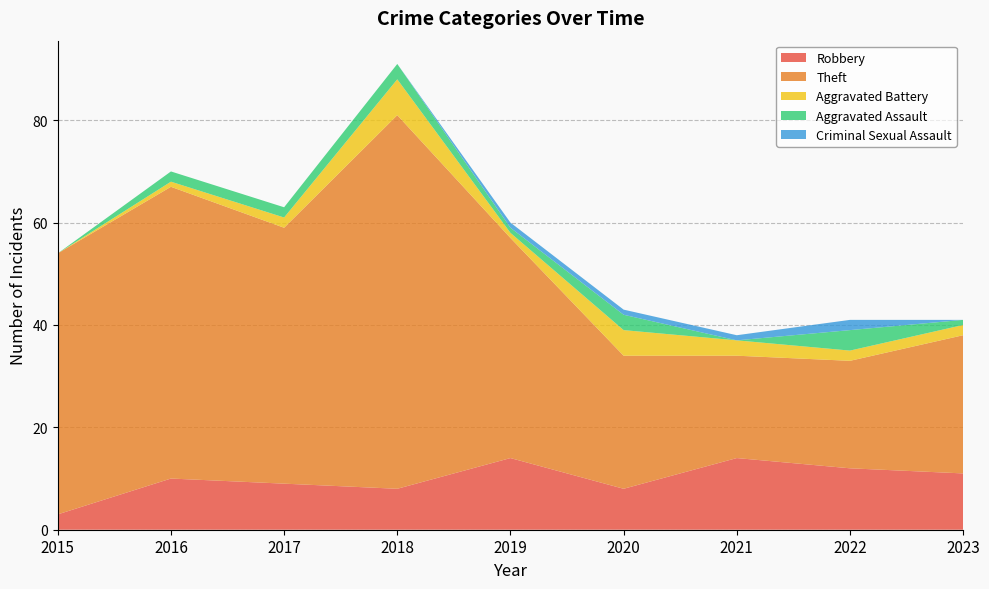

Reading right to left, what are all the values shown in this chart?

Robbery: 2023=11	2022=12	2021=14	2020=8	2019=14	2018=8	2017=9	2016=10	2015=3
Theft: 2023=27	2022=21	2021=20	2020=26	2019=43	2018=73	2017=50	2016=57	2015=51
Aggravated Battery: 2023=2	2022=2	2021=3	2020=5	2019=1	2018=7	2017=2	2016=1	2015=0
Aggravated Assault: 2023=1	2022=4	2021=0	2020=3	2019=1	2018=3	2017=2	2016=2	2015=0
Criminal Sexual Assault: 2023=0	2022=2	2021=1	2020=1	2019=1	2018=0	2017=0	2016=0	2015=0